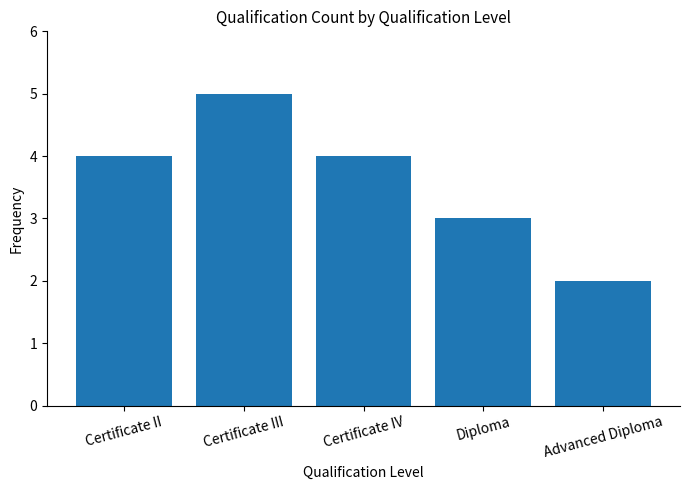

What is the approximate value at Certificate IV?

4